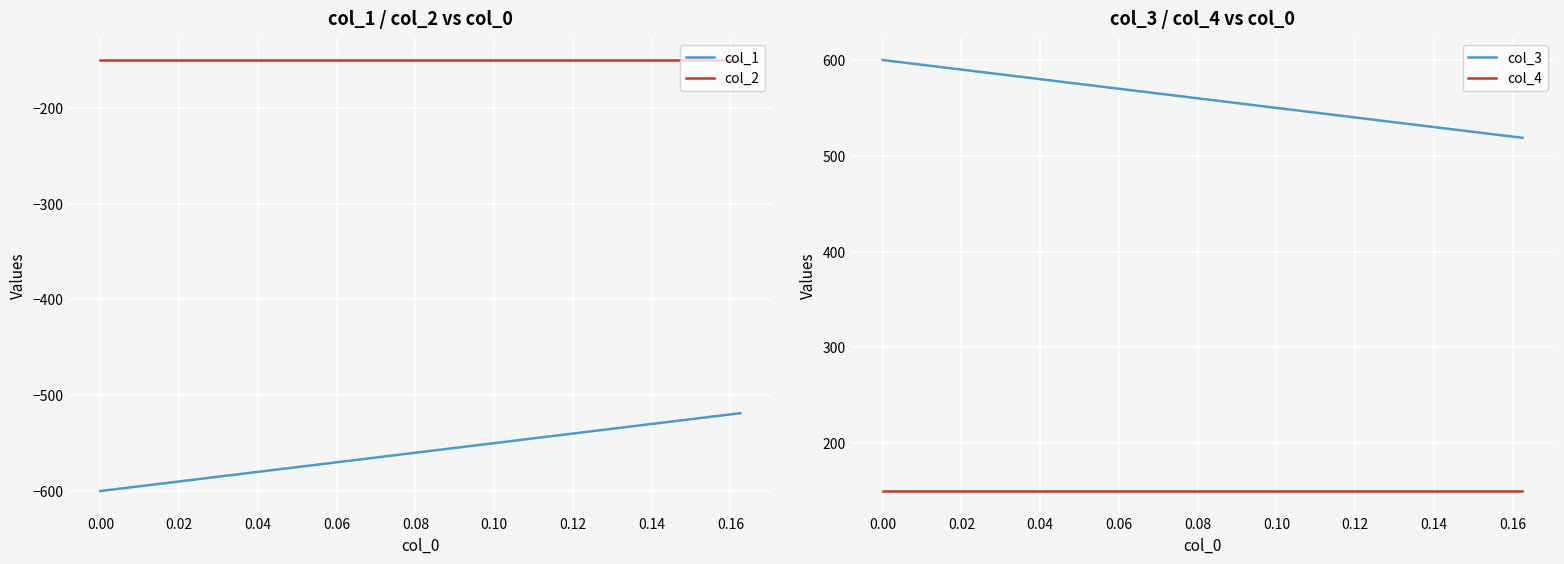

True or false: col_1 and col_2 intersect in this chart.

False